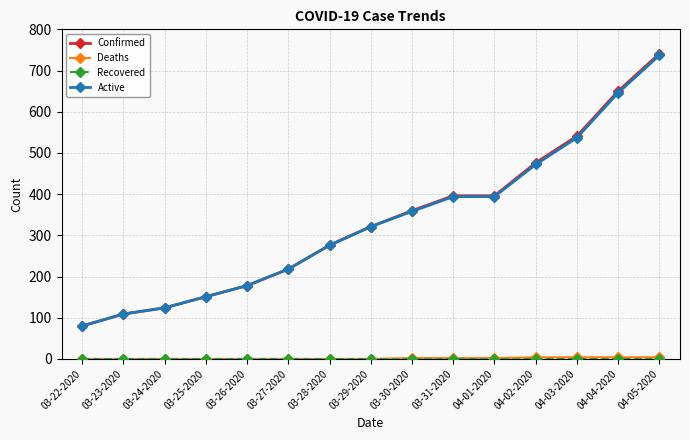

What is the label of the 6th point from the left?

03-27-2020